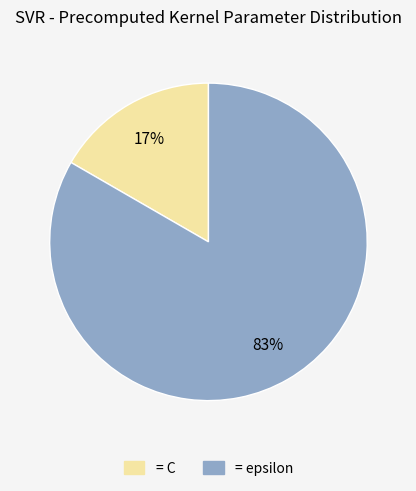

Which has a higher value, = C or = epsilon?

= epsilon